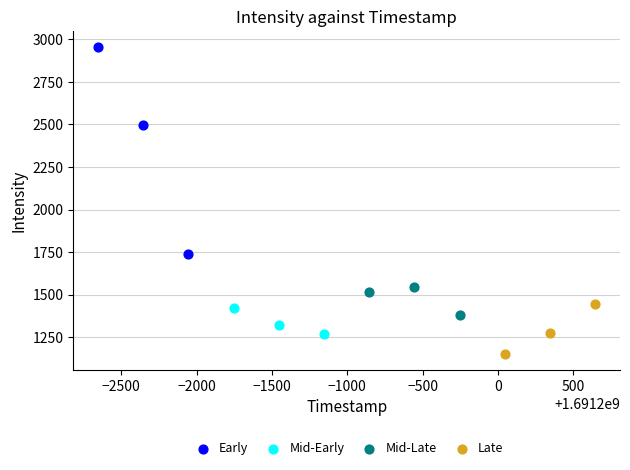

Which series reaches the minimum Y coordinate?

Late